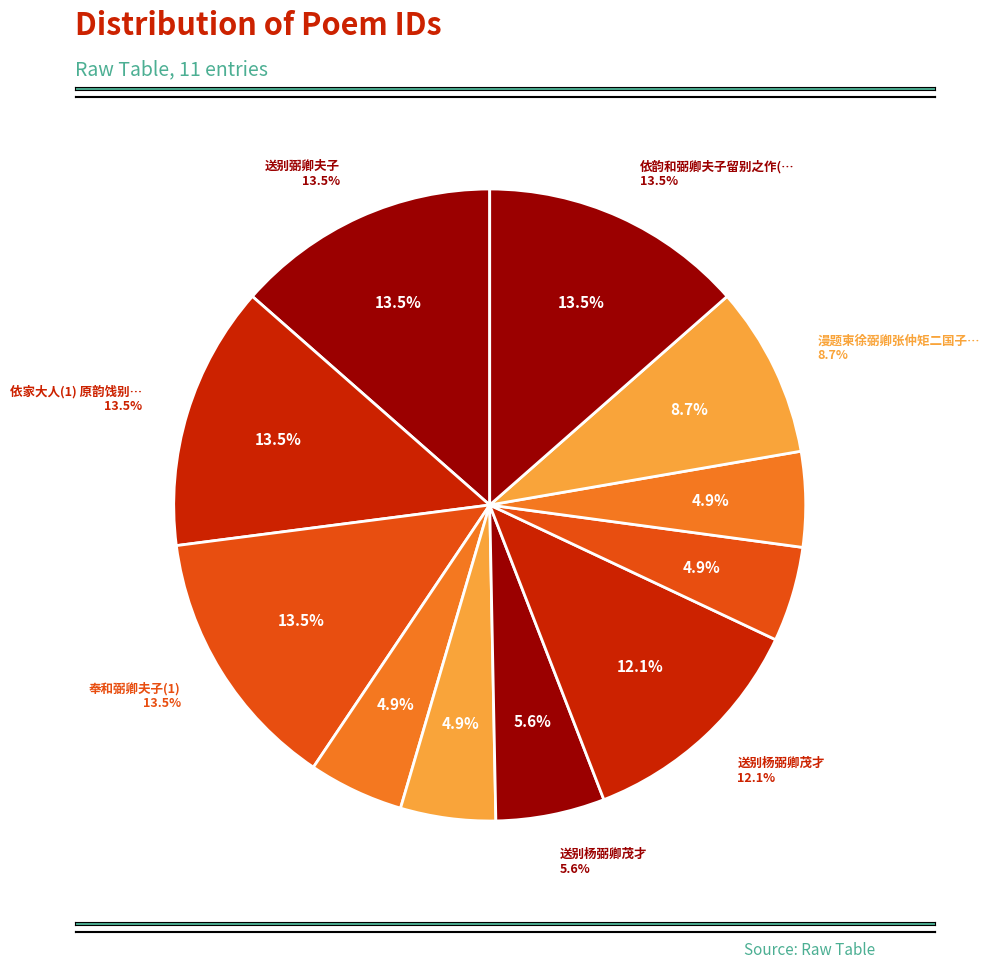

To the nearest percent, what is the difference between the 送别弼卿夫子 and 送别杨弼卿茂才 slice percentages?

7%